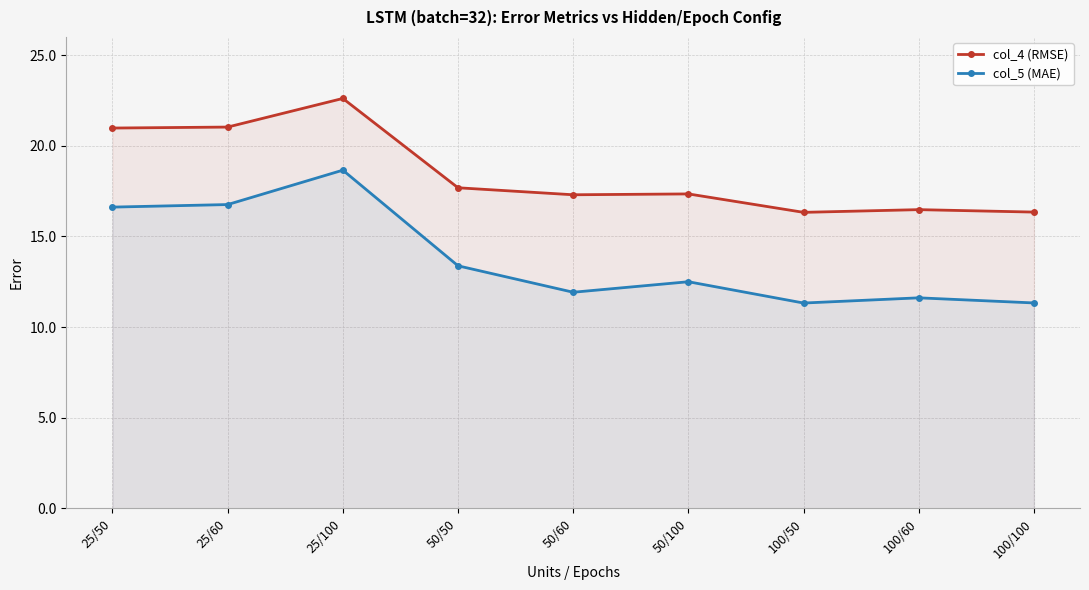

What is the spread (max minus min) of values at 25/60?

4.3